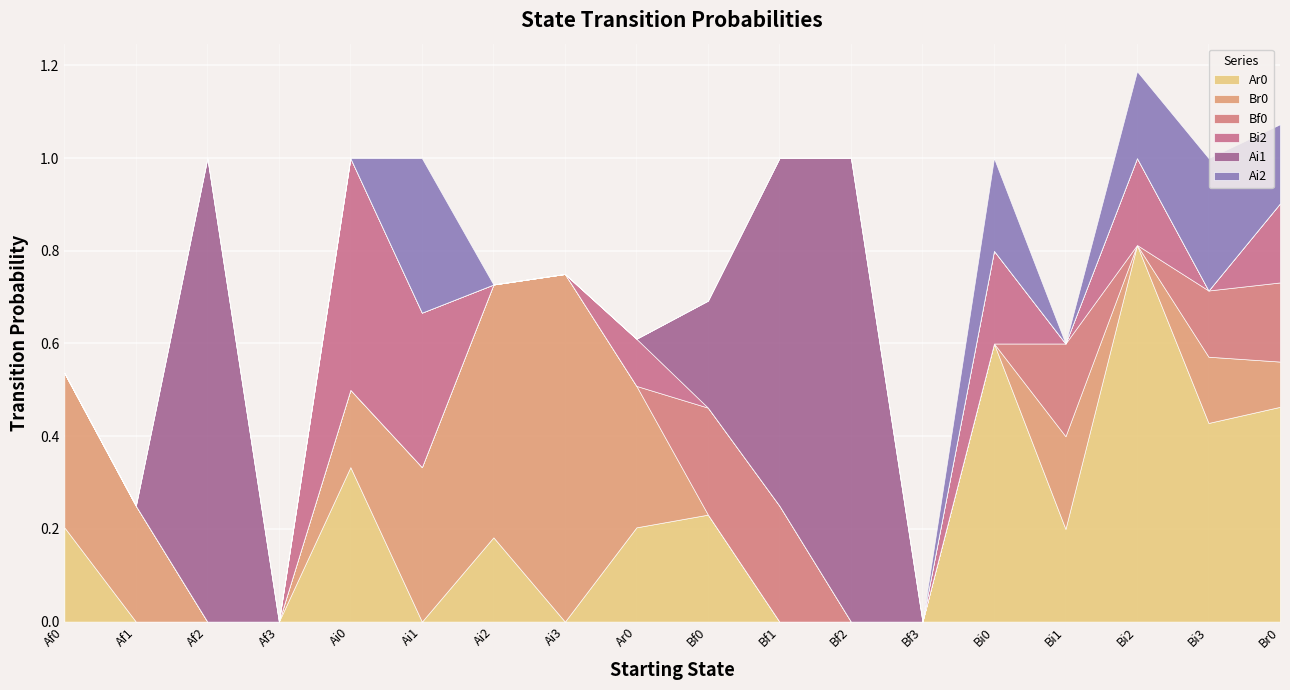

Reading left to right, transcribe all the data shown in this chart.

Ar0: Af0=0.2	Af1=0.0	Af2=0.0	Af3=0.0	Ai0=0.3	Ai1=0.0	Ai2=0.2	Ai3=0.0	Ar0=0.2	Bf0=0.2	Bf1=0.0	Bf2=0.0	Bf3=0.0	Bi0=0.6	Bi1=0.2	Bi2=0.8	Bi3=0.4	Br0=0.5
Br0: Af0=0.3	Af1=0.2	Af2=0.0	Af3=0.0	Ai0=0.2	Ai1=0.3	Ai2=0.5	Ai3=0.8	Ar0=0.3	Bf0=0.0	Bf1=0.0	Bf2=0.0	Bf3=0.0	Bi0=0.0	Bi1=0.2	Bi2=0.0	Bi3=0.1	Br0=0.1
Bf0: Af0=0.0	Af1=0.0	Af2=0.0	Af3=0.0	Ai0=0.0	Ai1=0.0	Ai2=0.0	Ai3=0.0	Ar0=0.0	Bf0=0.2	Bf1=0.2	Bf2=0.0	Bf3=0.0	Bi0=0.0	Bi1=0.2	Bi2=0.0	Bi3=0.1	Br0=0.2
Bi2: Af0=0.0	Af1=0.0	Af2=0.0	Af3=0.0	Ai0=0.5	Ai1=0.3	Ai2=0.0	Ai3=0.0	Ar0=0.1	Bf0=0.0	Bf1=0.0	Bf2=0.0	Bf3=0.0	Bi0=0.2	Bi1=0.0	Bi2=0.2	Bi3=0.0	Br0=0.2
Ai1: Af0=0.0	Af1=0.0	Af2=1.0	Af3=0.0	Ai0=0.0	Ai1=0.0	Ai2=0.0	Ai3=0.0	Ar0=0.0	Bf0=0.2	Bf1=0.8	Bf2=1.0	Bf3=0.0	Bi0=0.0	Bi1=0.0	Bi2=0.0	Bi3=0.0	Br0=0.0
Ai2: Af0=0.0	Af1=0.0	Af2=0.0	Af3=0.0	Ai0=0.0	Ai1=0.3	Ai2=0.0	Ai3=0.0	Ar0=0.0	Bf0=0.0	Bf1=0.0	Bf2=0.0	Bf3=0.0	Bi0=0.2	Bi1=0.0	Bi2=0.2	Bi3=0.3	Br0=0.2